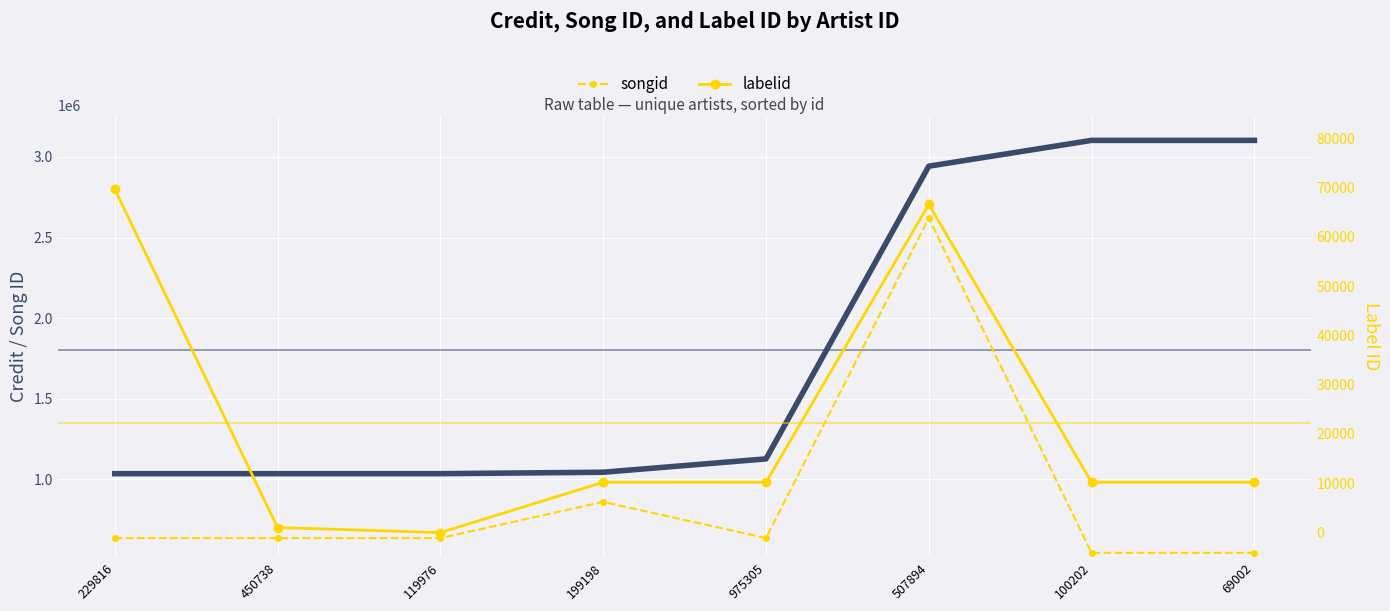

How many lines are shown in the chart?

3